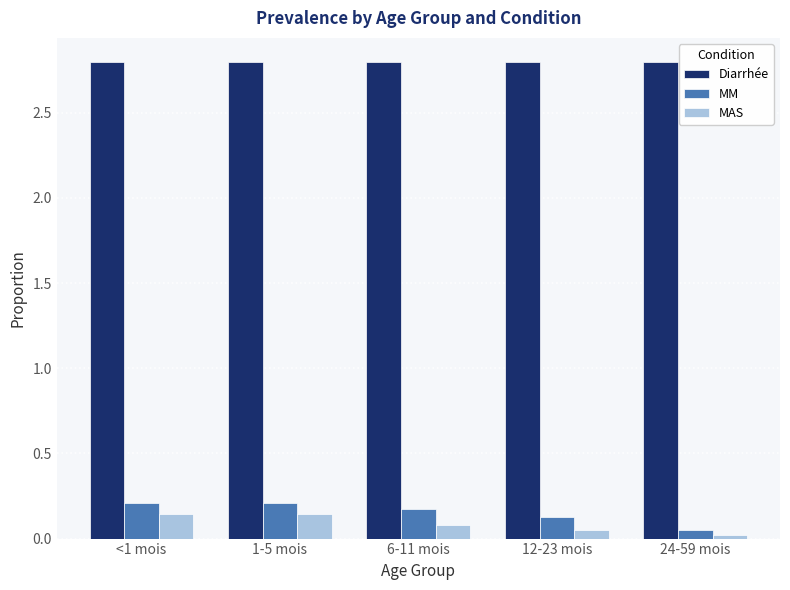

What is the greatest value displayed?

2.8